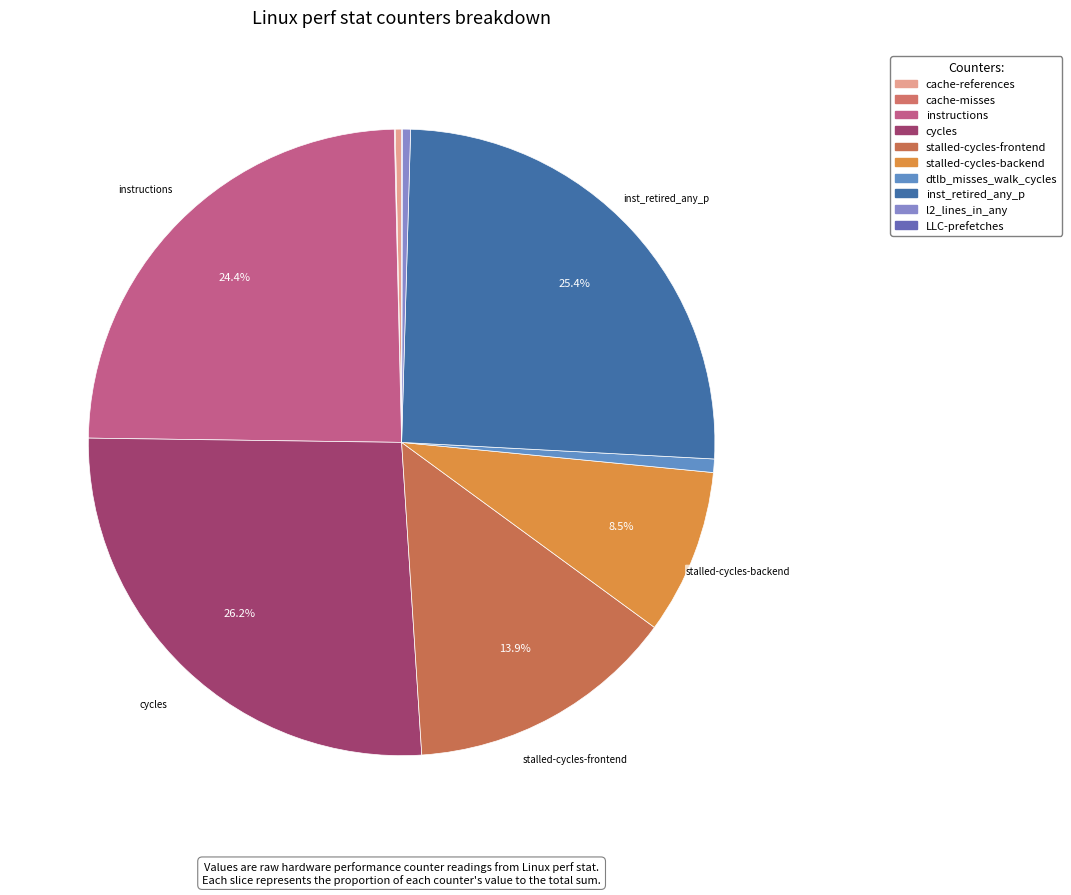

Which slice is the smallest?

LLC-prefetches